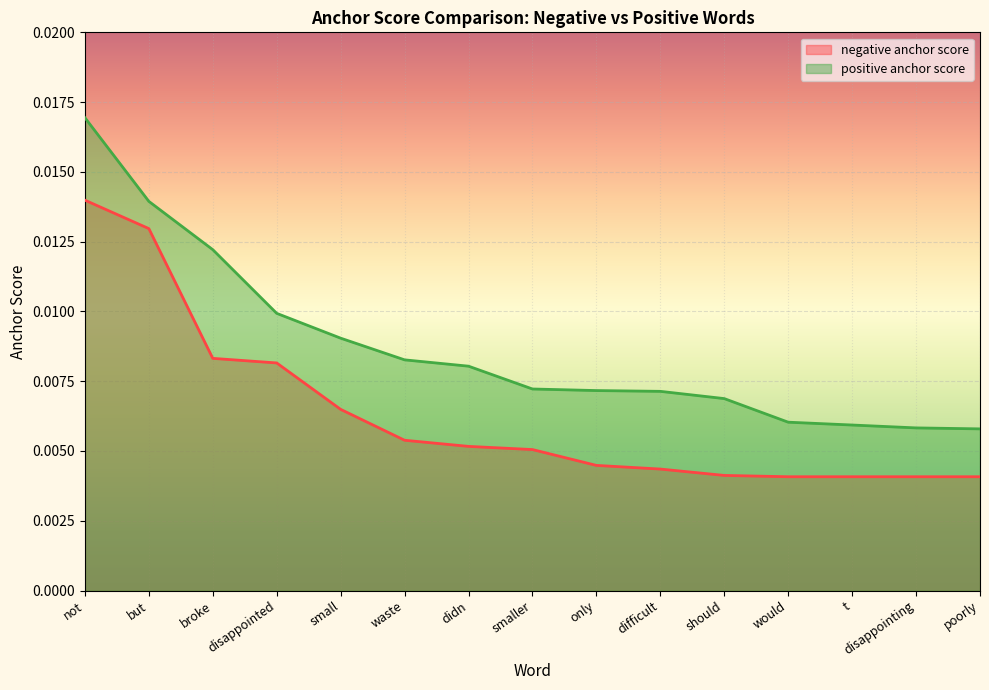

Rank the categories by negative anchor score value from lowest to highest.

would, t, disappointing, poorly, should, difficult, only, smaller, didn, waste, small, disappointed, broke, but, not